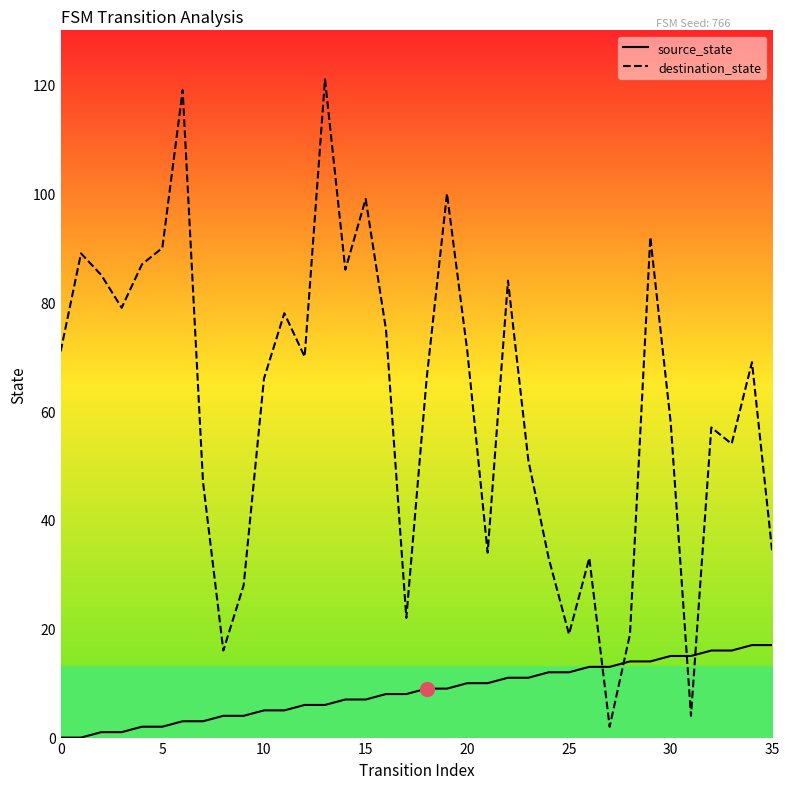

Which series has the largest range (max minus min)?

destination_state